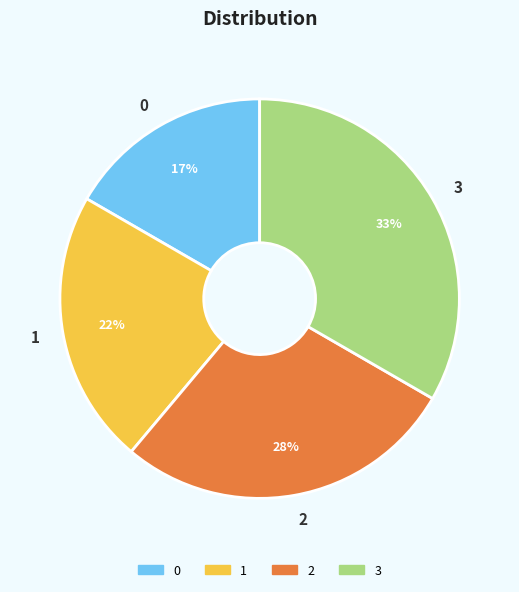

Is it true that 2 is 22% of the pie?

False